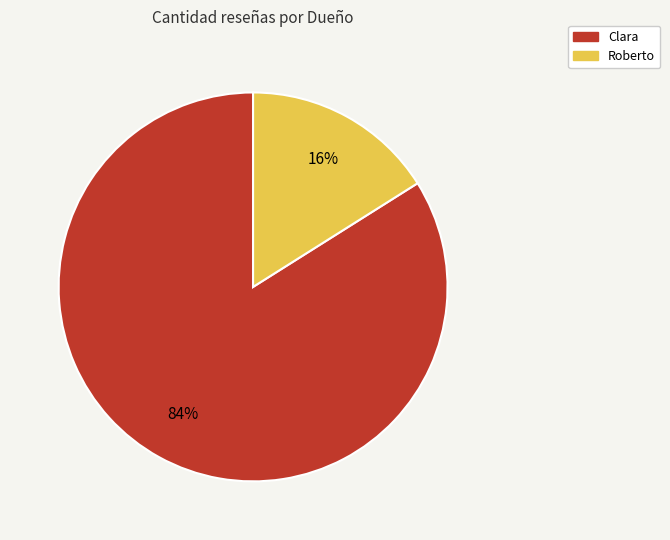

Between Clara and Roberto, which is larger?

Clara